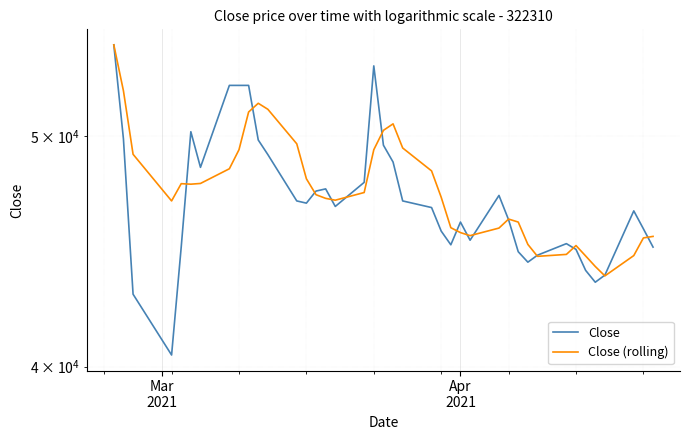

What is the difference between the second highest and minimum values in the Close series?

13050.0